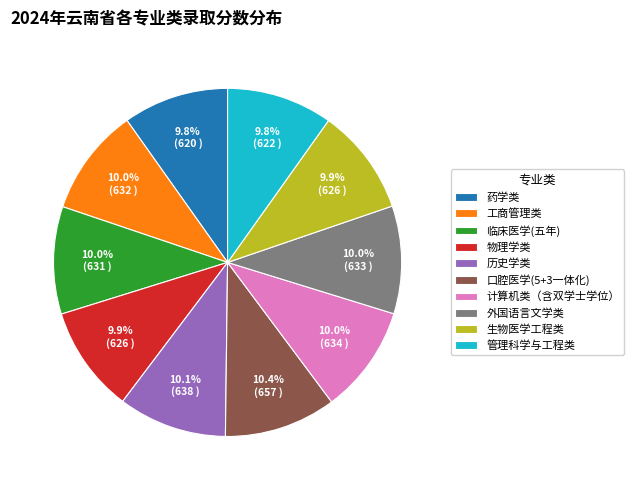

Does 工商管理类 account for over 50% of the chart?

No